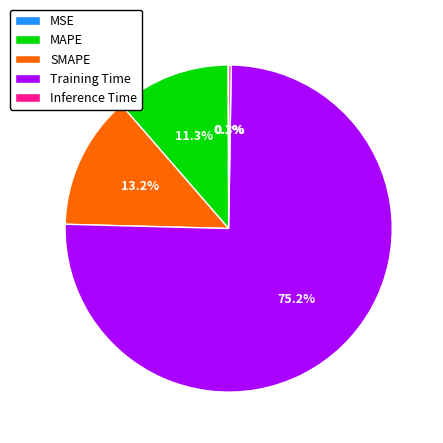

Does any single category account for the majority?

Yes